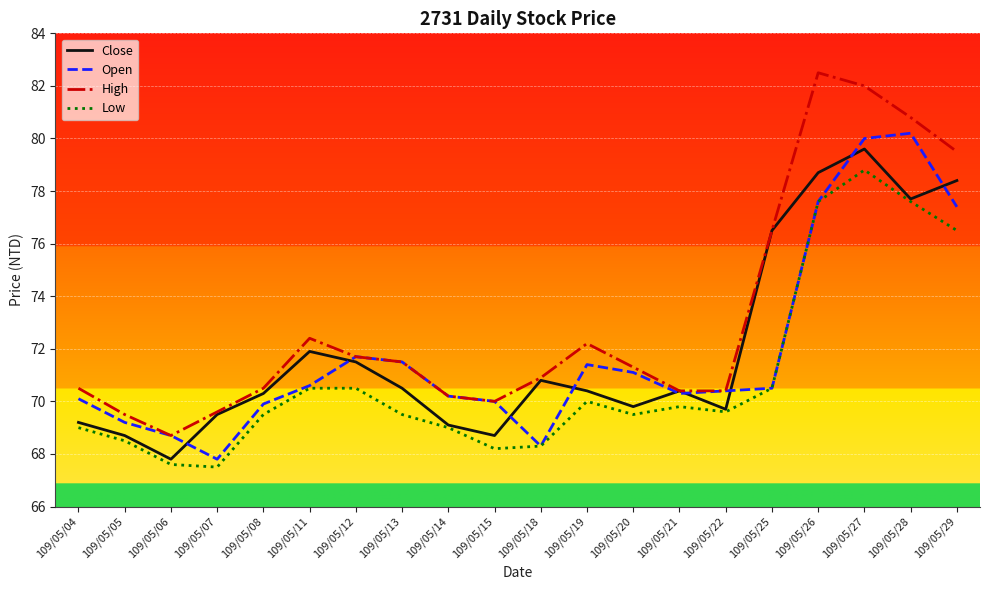

Reading left to right, extract all data points from this chart.

Close: 69.2	68.7	67.8	69.5	70.3	71.9	71.5	70.5	69.1	68.7	70.8	70.4	69.8	70.4	69.7	76.5	78.7	79.6	77.7	78.4
Open: 70.1	69.2	68.7	67.8	69.9	70.6	71.7	71.5	70.2	70.0	68.3	71.4	71.1	70.3	70.4	70.5	77.6	80.0	80.2	77.4
High: 70.5	69.5	68.7	69.6	70.5	72.4	71.7	71.5	70.2	70.0	70.9	72.2	71.3	70.4	70.4	76.5	82.5	82.0	80.8	79.5
Low: 69.0	68.5	67.6	67.5	69.5	70.5	70.5	69.5	69.0	68.2	68.3	70.0	69.5	69.8	69.6	70.5	77.6	78.8	77.6	76.5